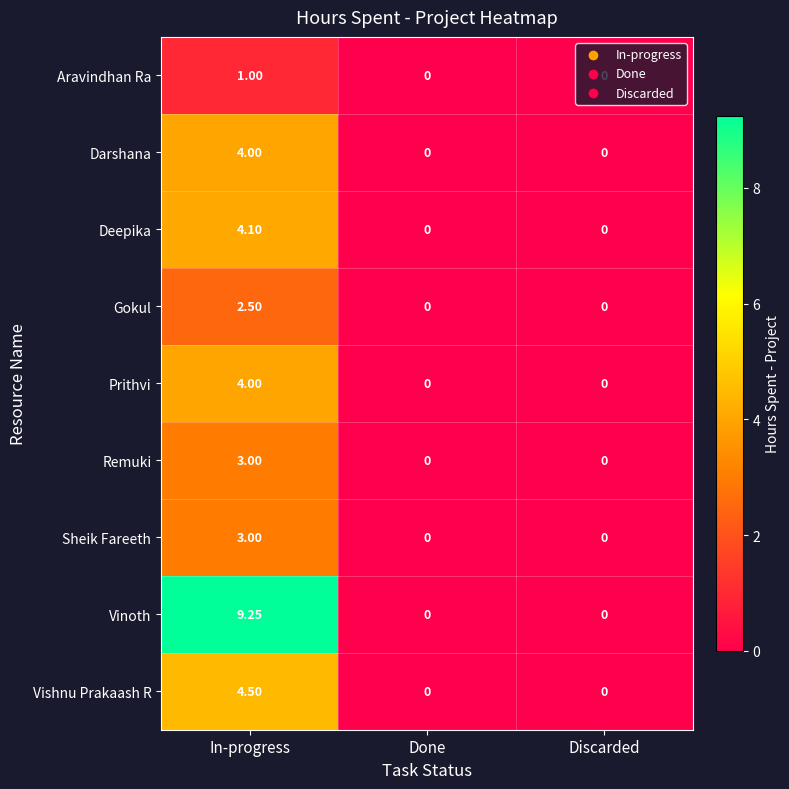

At how many categories does at least one series exceed 8?

1